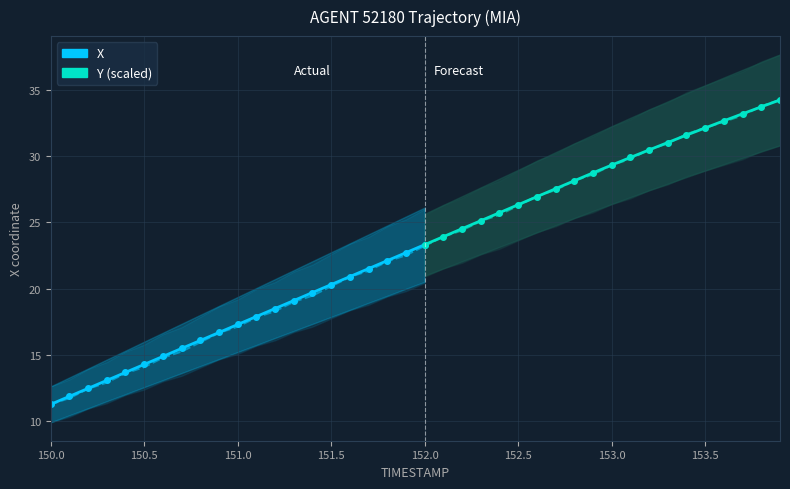

What is the value of the Y (scaled) point at the 10th from the left?

16.7